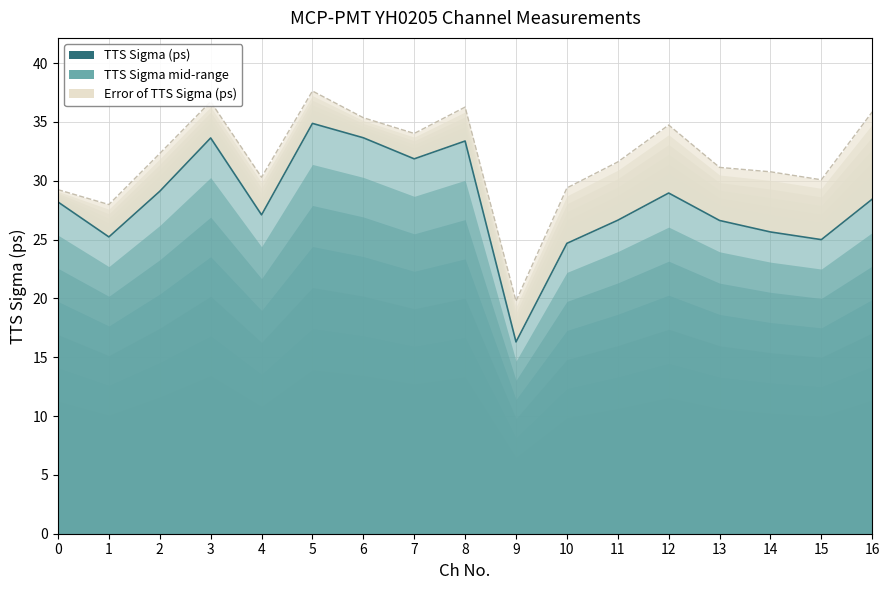

Which series has the largest range (max minus min)?

TTS Sigma (ps)